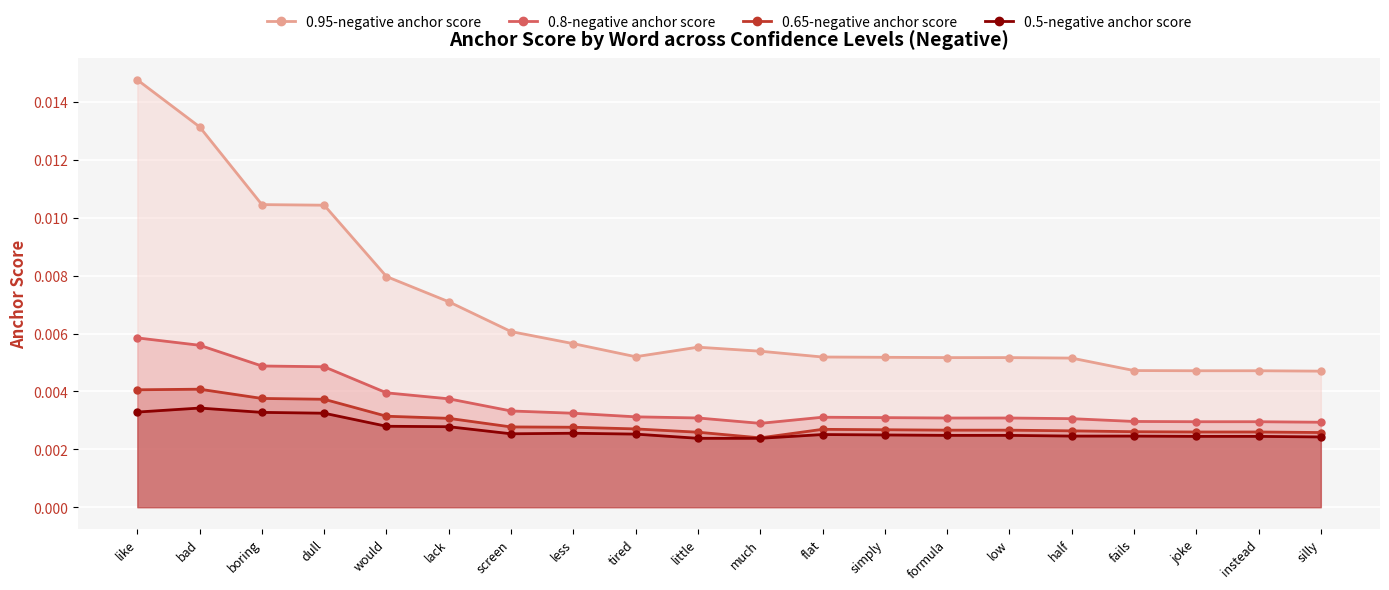

True or false: 0.5-negative anchor score and 0.8-negative anchor score intersect in this chart.

False